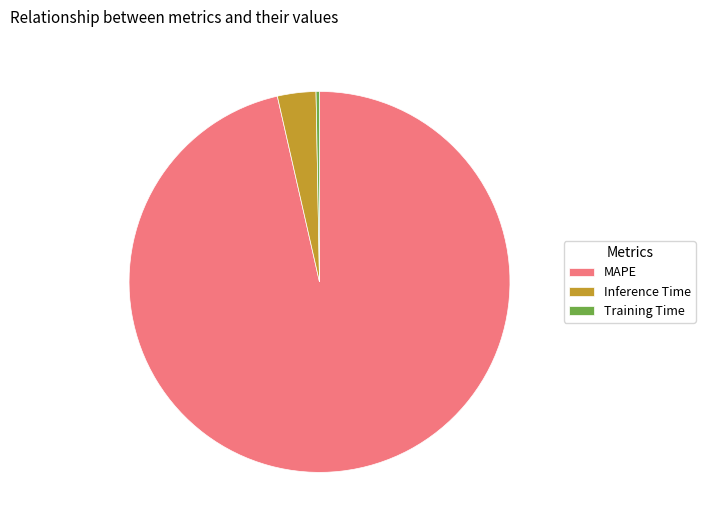

How many segments does this pie chart have?

3